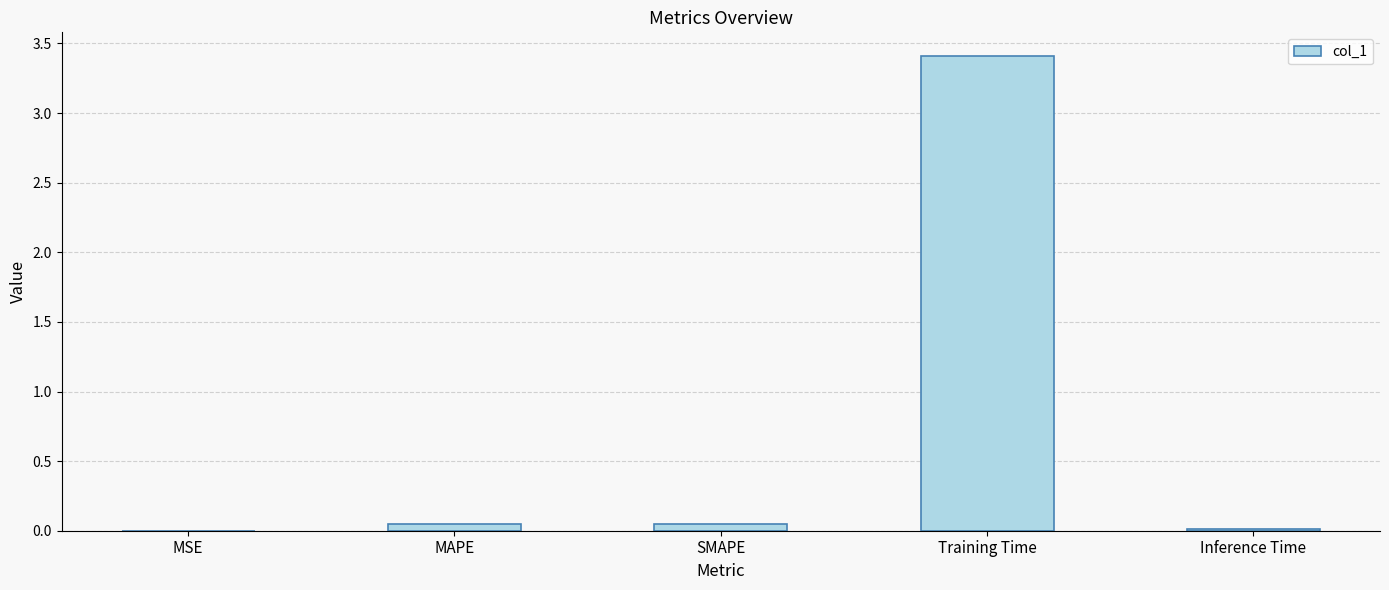

How many distinct data groups are displayed?

1